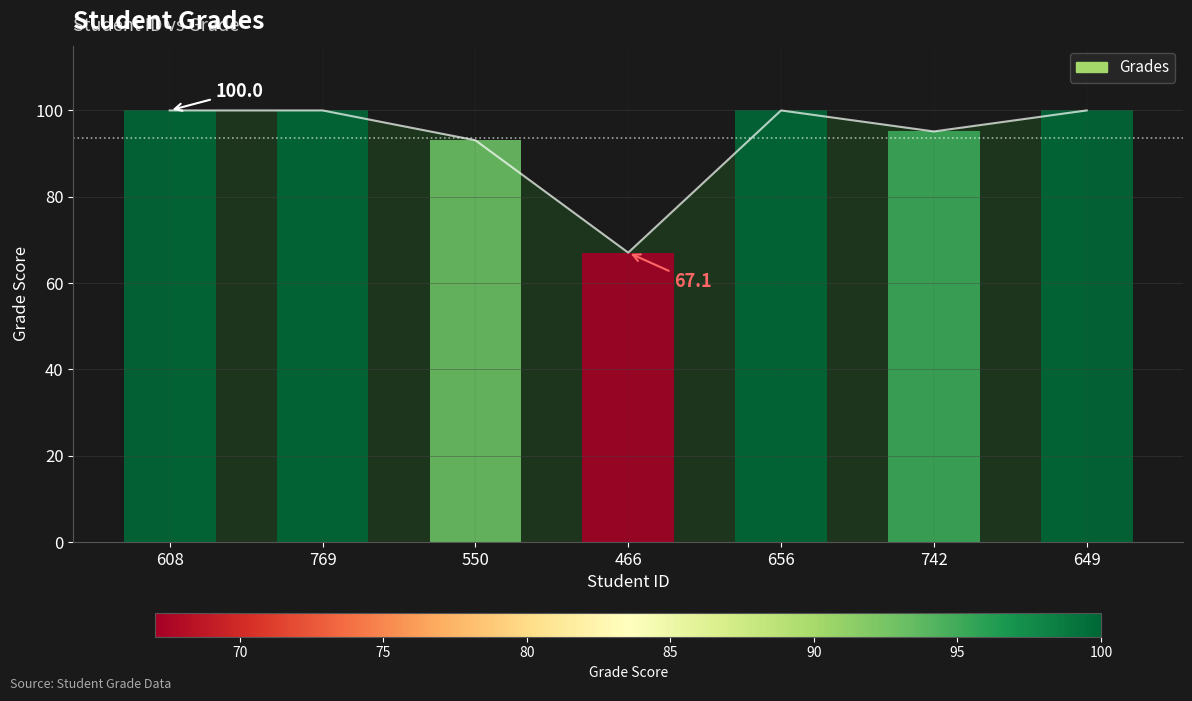

What position from the left is 466?

4